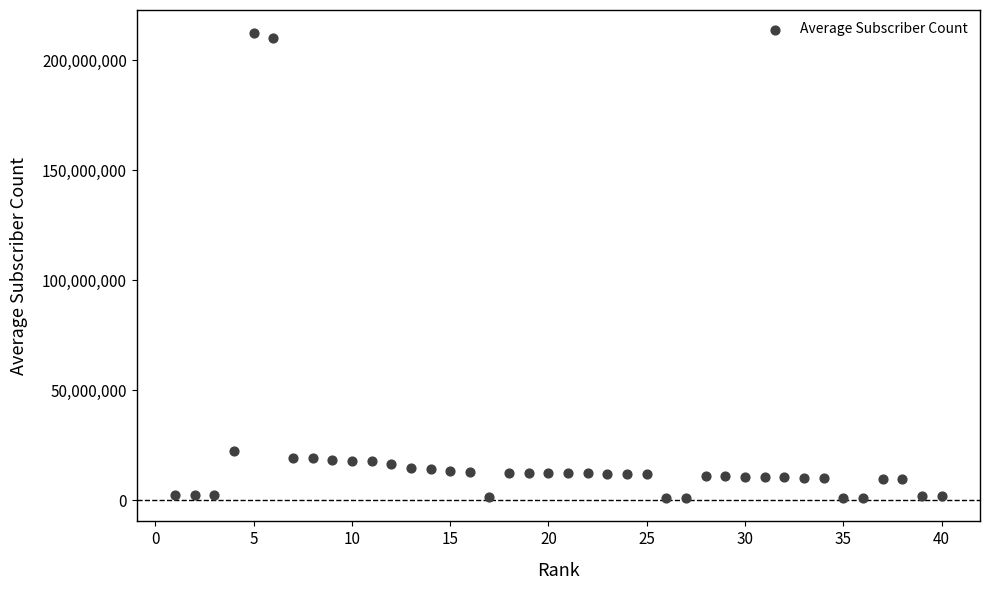

What Y value in the scatter plot is closest to 106648654?

22643492.0